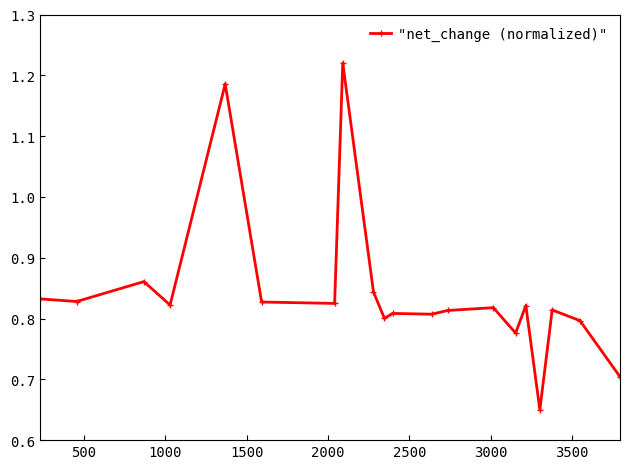

True or false: the data has more than 1 interior local peaks.

True